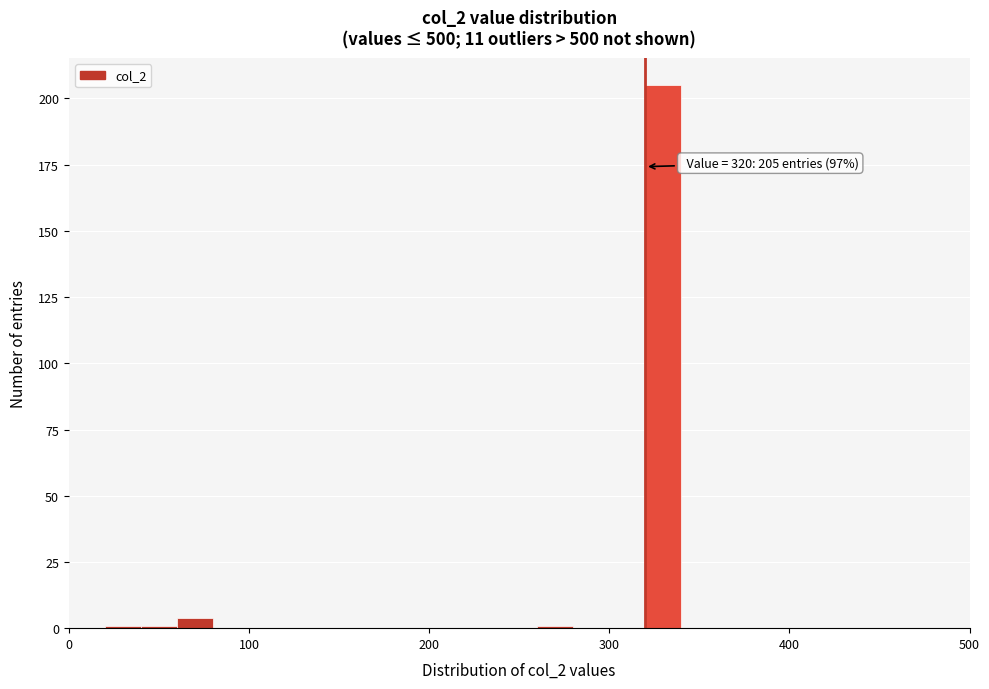

Around what value on the x-axis is the tallest bar? Give the approximate position of its centre, as read against the axis.

330